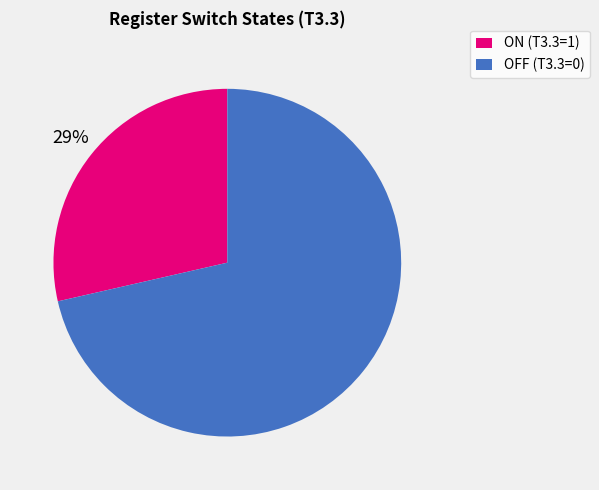

Is OFF (T3.3=0) the majority of the pie?

Yes